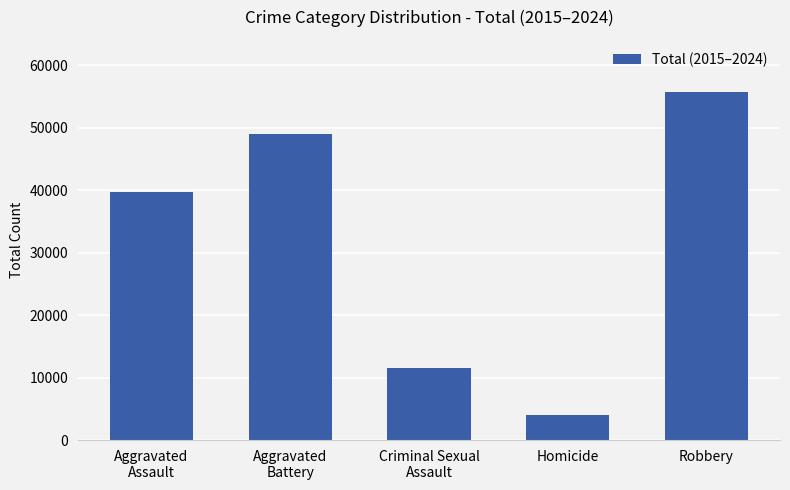

What is the value of the 5th bar from the left?

55713